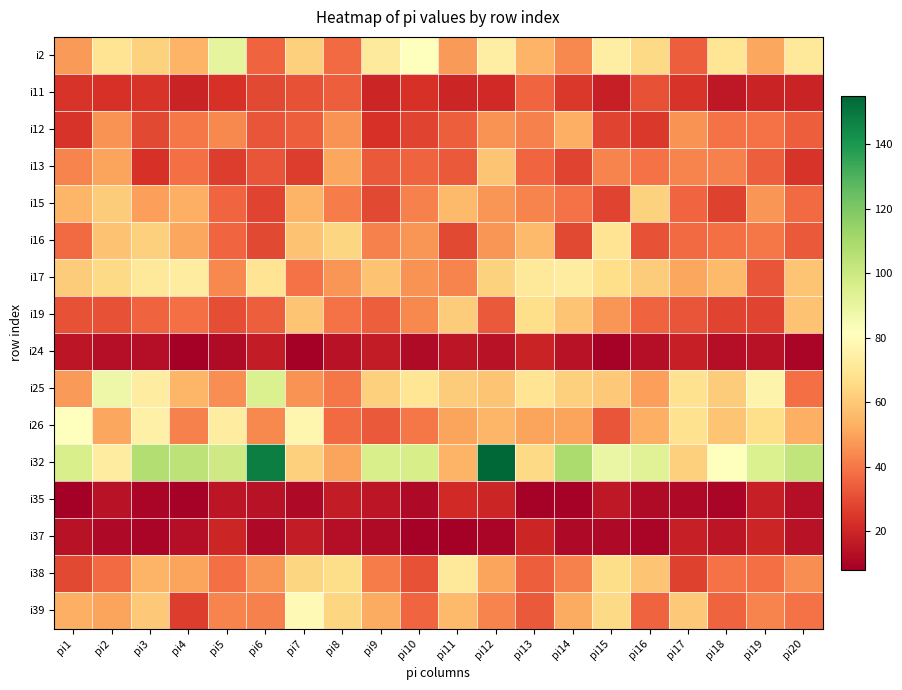

At which category does the chart reach its peak across all series?

pi12